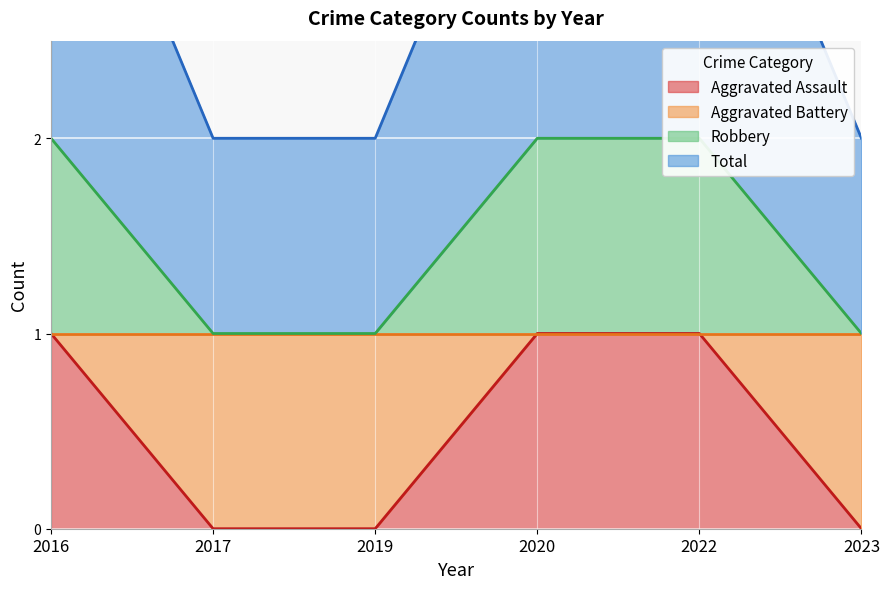

Is the value of Aggravated Assault at 2016 greater than the value of Robbery at 2020?

No